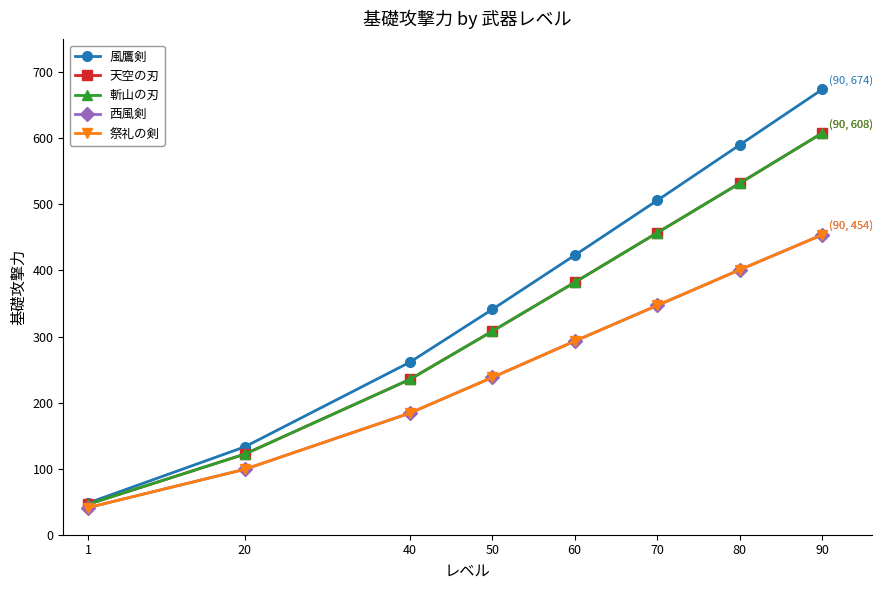

Is this an area chart (filled region under the line)?

No